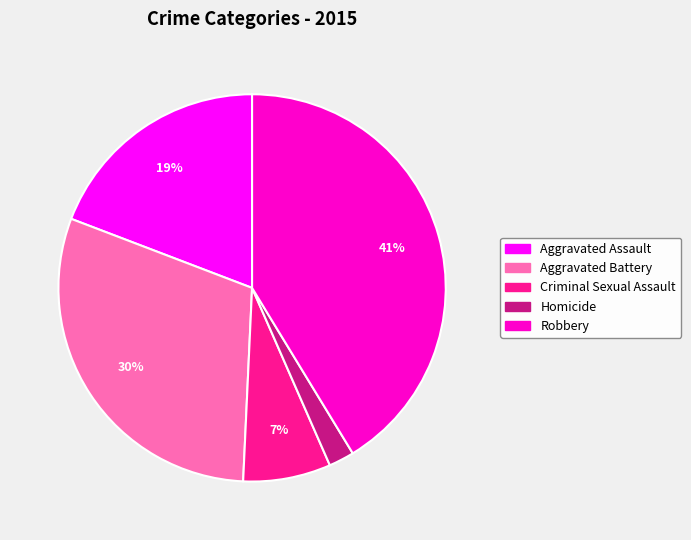

Is it true that Homicide is 8% of the pie?

False